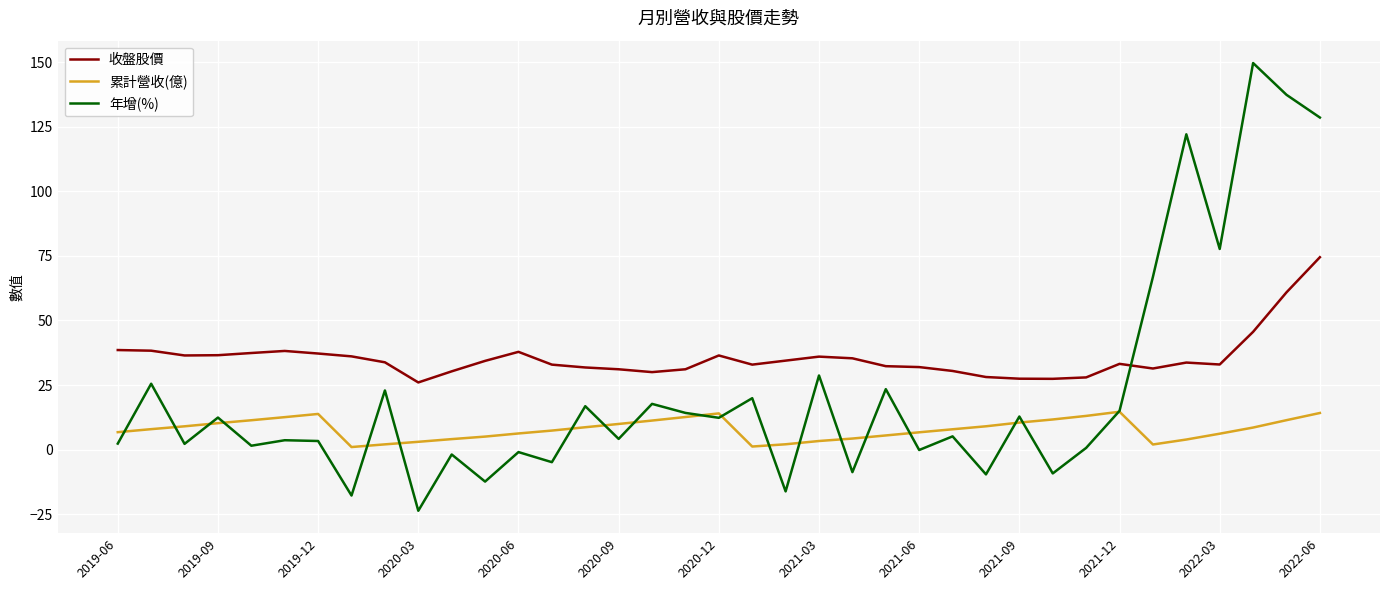

How many lines are shown in the chart?

3